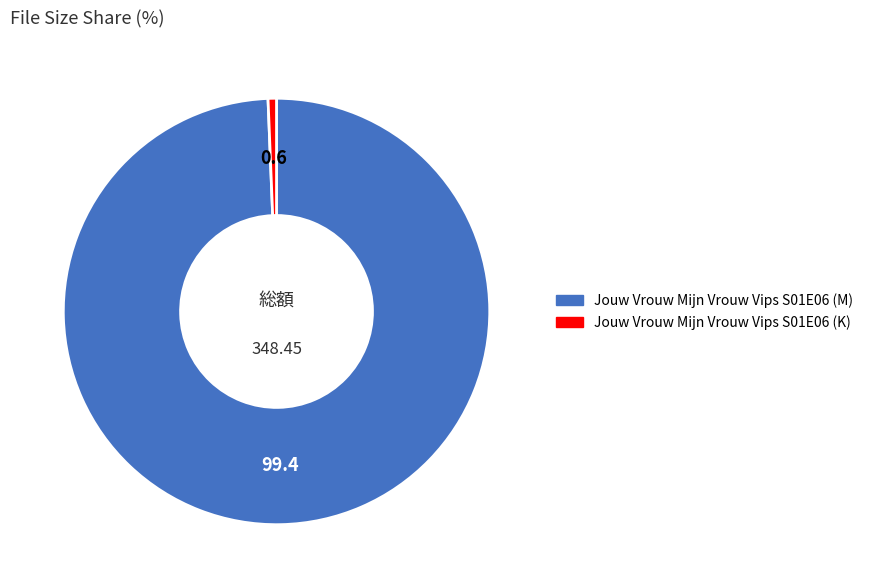

The Jouw Vrouw Mijn Vrouw Vips S01E06 (M) slice represents 86% of the pie. True or false?

False